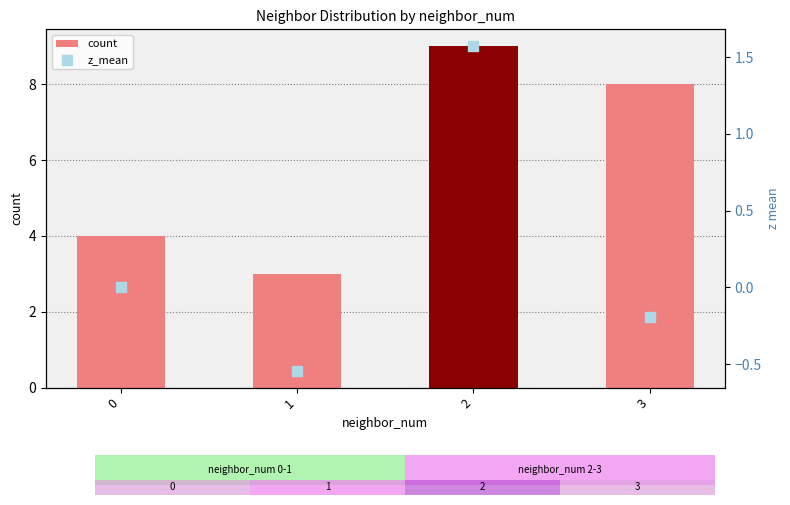

At which category is the sum across all series the highest?

2